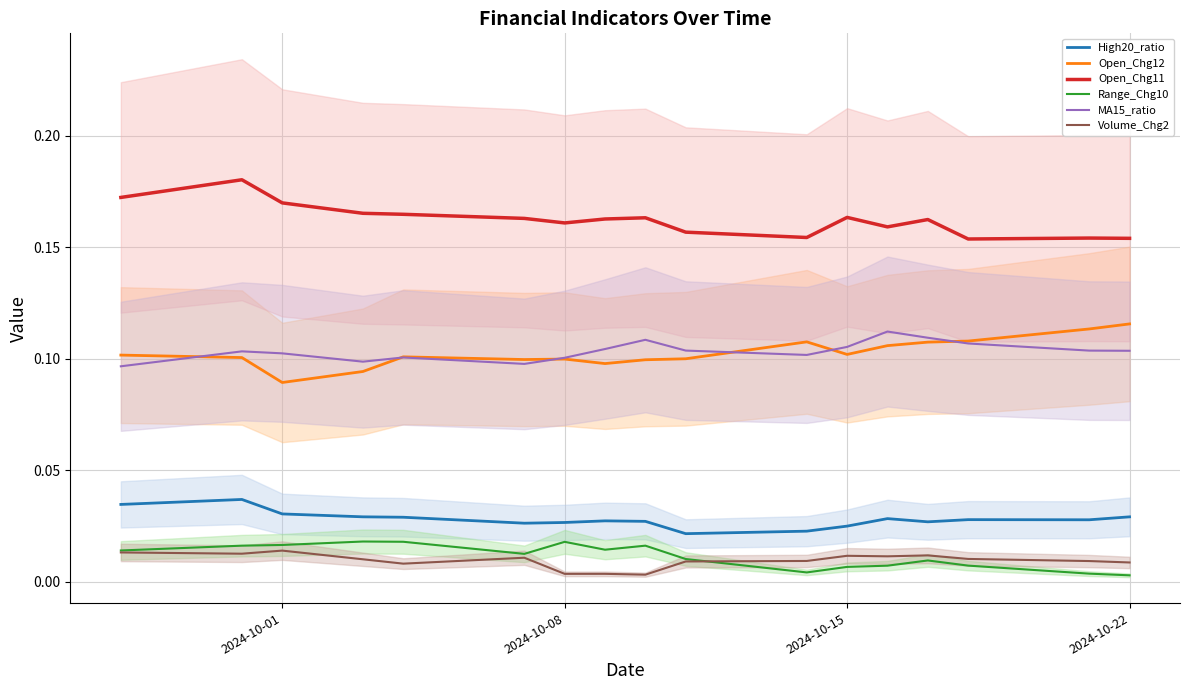

List the series in order of their peak value, lowest first.

Volume_Chg2, Range_Chg10, High20_ratio, MA15_ratio, Open_Chg12, Open_Chg11